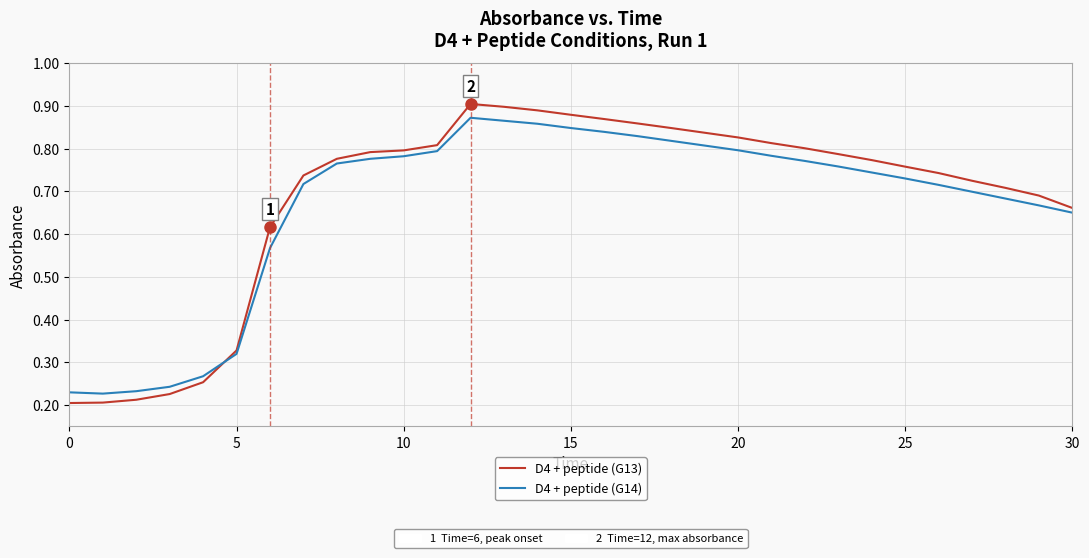

Reading left to right, transcribe all the data shown in this chart.

D4 + peptide (G13): 0.2	0.2	0.2	0.2	0.3	0.3	0.6	0.7	0.8	0.8	0.8	0.8	0.9	0.9	0.9	0.9	0.9	0.9	0.8	0.8	0.8	0.8	0.8	0.8	0.8	0.8	0.7	0.7	0.7	0.7	0.7
D4 + peptide (G14): 0.2	0.2	0.2	0.2	0.3	0.3	0.6	0.7	0.8	0.8	0.8	0.8	0.9	0.9	0.9	0.8	0.8	0.8	0.8	0.8	0.8	0.8	0.8	0.8	0.7	0.7	0.7	0.7	0.7	0.7	0.7